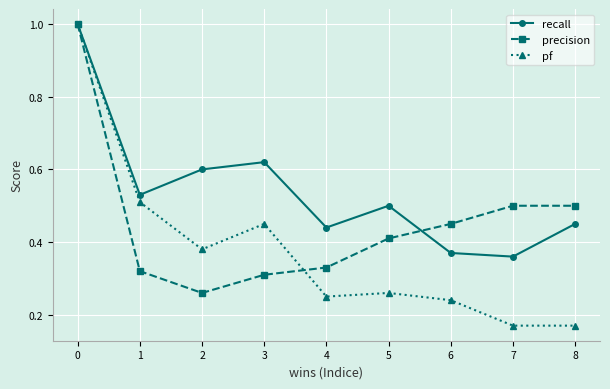

Which series has the largest total across all categories?

recall